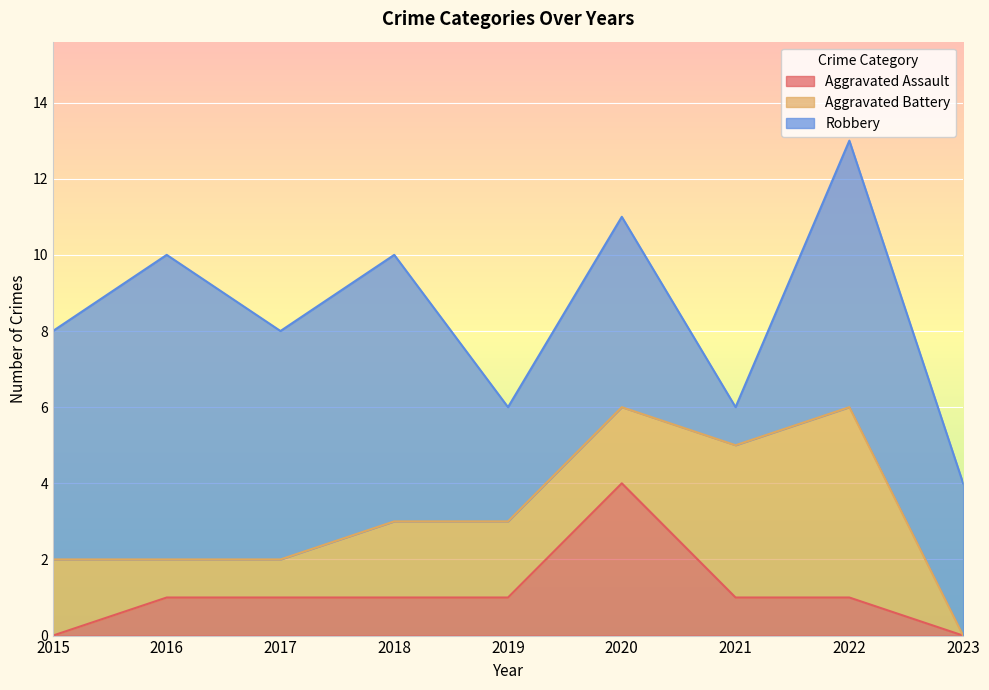

Rank the series at 2023 from highest to lowest value.

Robbery, Aggravated Assault, Aggravated Battery